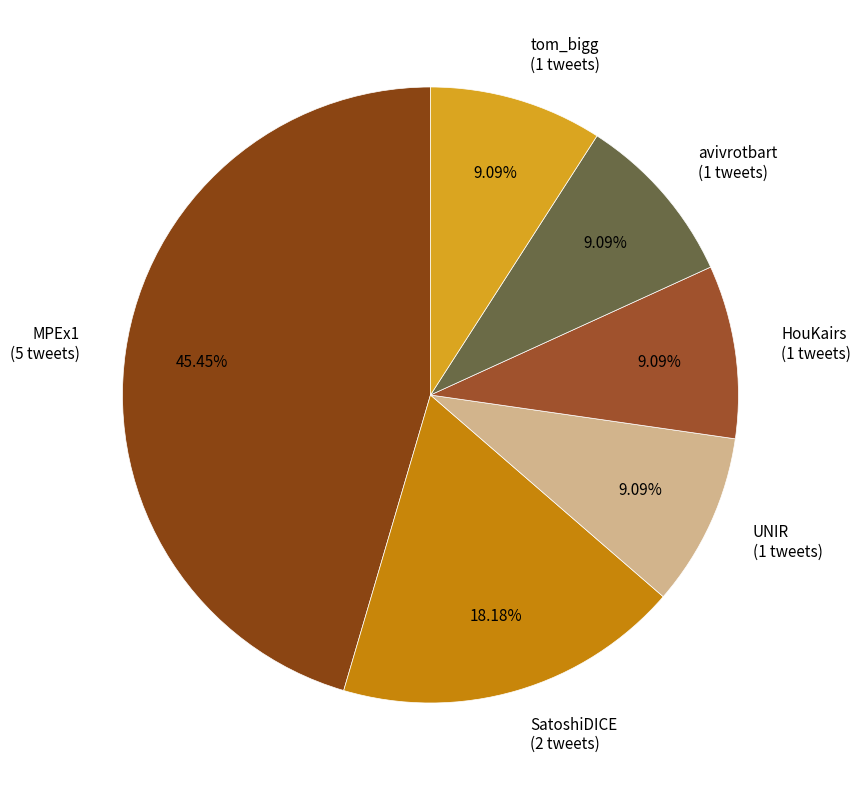

Combined, do SatoshiDICE (2 tweets) and avivrotbart (1 tweets) account for over 50%?

No